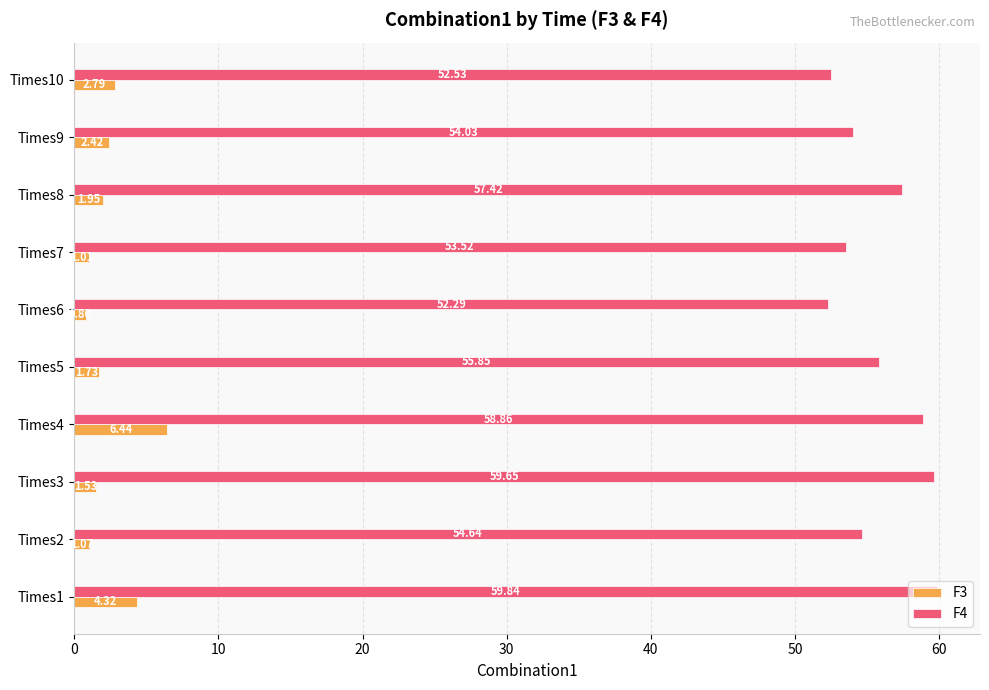

Between Times3 and Times8, which series saw the biggest shift?

F4